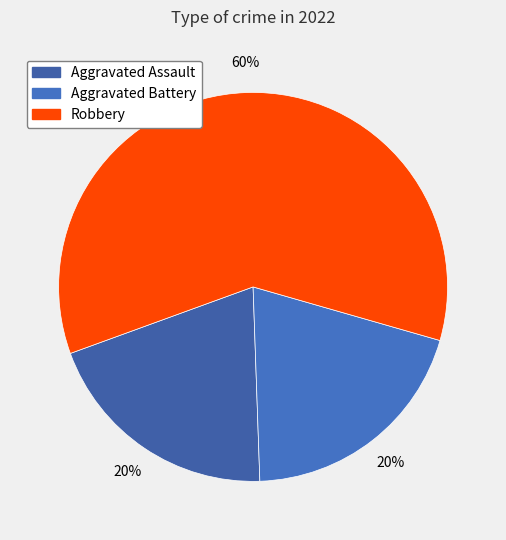

To the nearest percent, what is the combined percentage of Aggravated Assault and Robbery?

80%